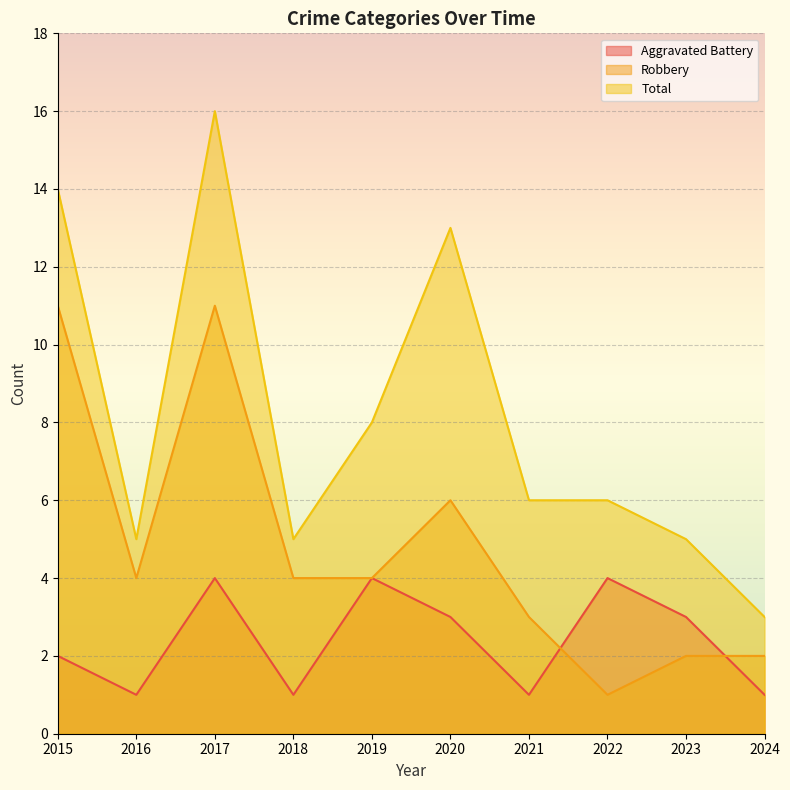

Between 2022 and 2018, which is larger?

2022